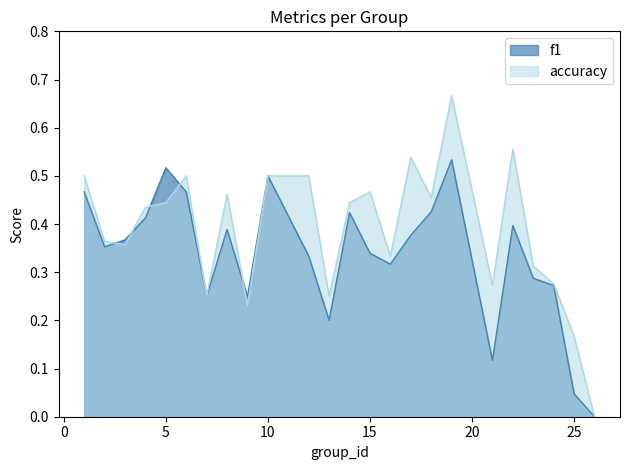

Where is the first local maximum for f1?

5